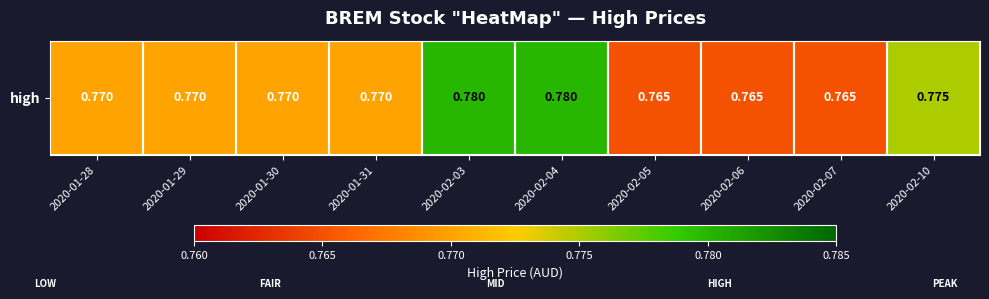

What is the sum of the values at 2020-01-30 and 2020-01-28?

1.5